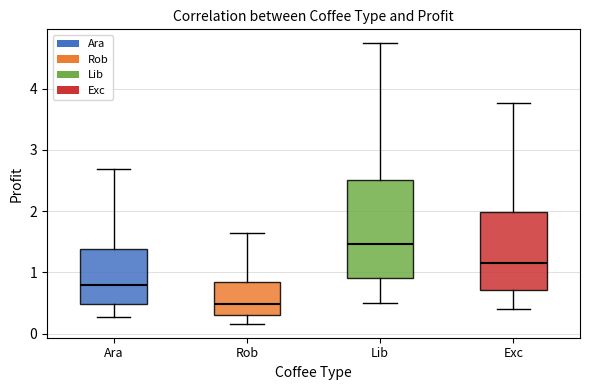

Where is the upper edge of the box for Exc on the y-axis? The values are not printed on the chart, so give them approximately, as read against the axis.

2.0